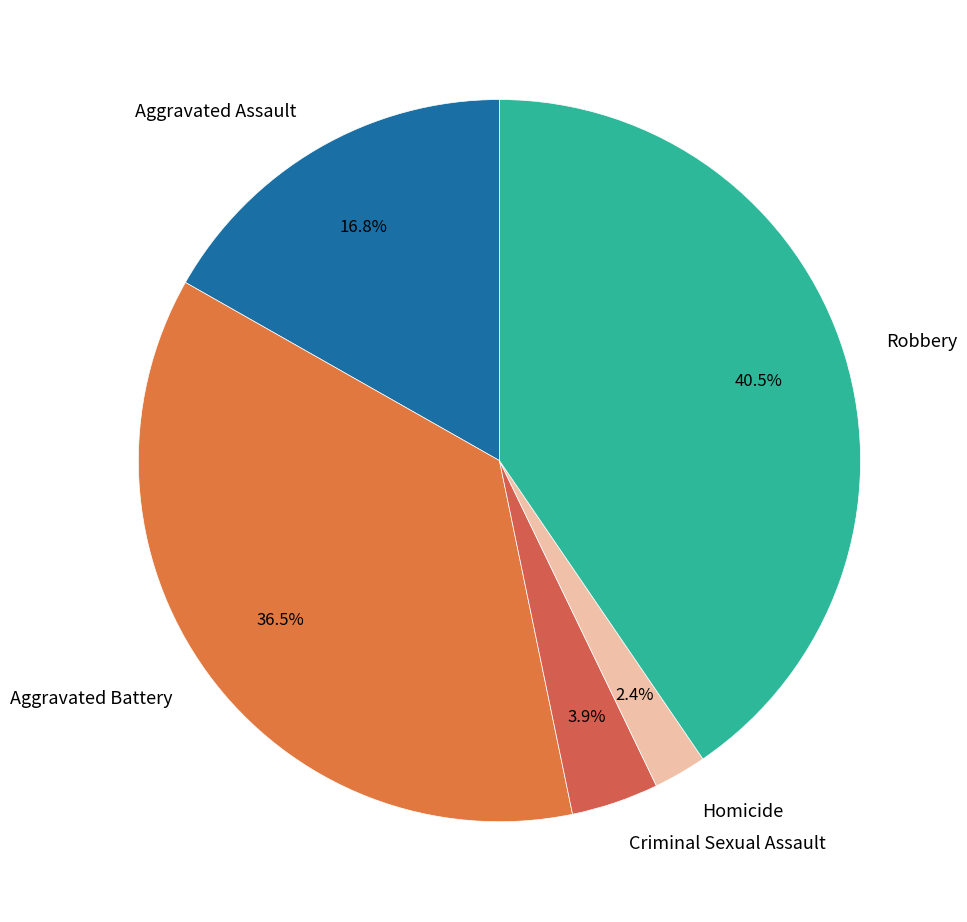

The Aggravated Assault slice represents 28% of the pie. True or false?

False